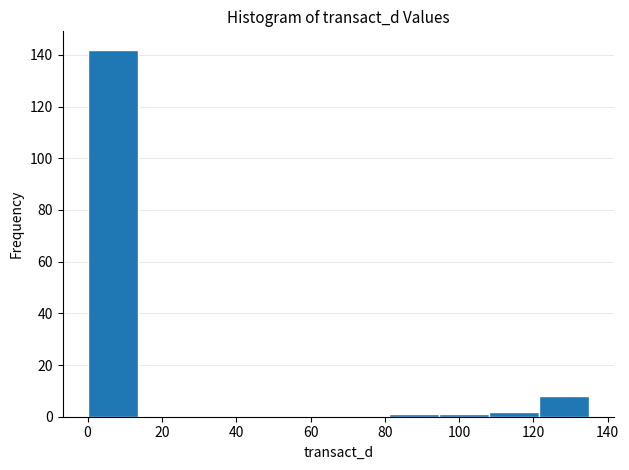

Reading left to right, list every bar in this chart as the range it spans on the x-axis followed by its height. Neither the bar edges nor the heights are printed on the chart, so give them approximately, as read against the axes.

0 to 14: 142
14 to 26: 0
26 to 40: 0
40 to 54: 0
54 to 68: 0
68 to 80: 0
80 to 94: under 2
94 to 108: under 2
108 to 122: 2
122 to 134: 8